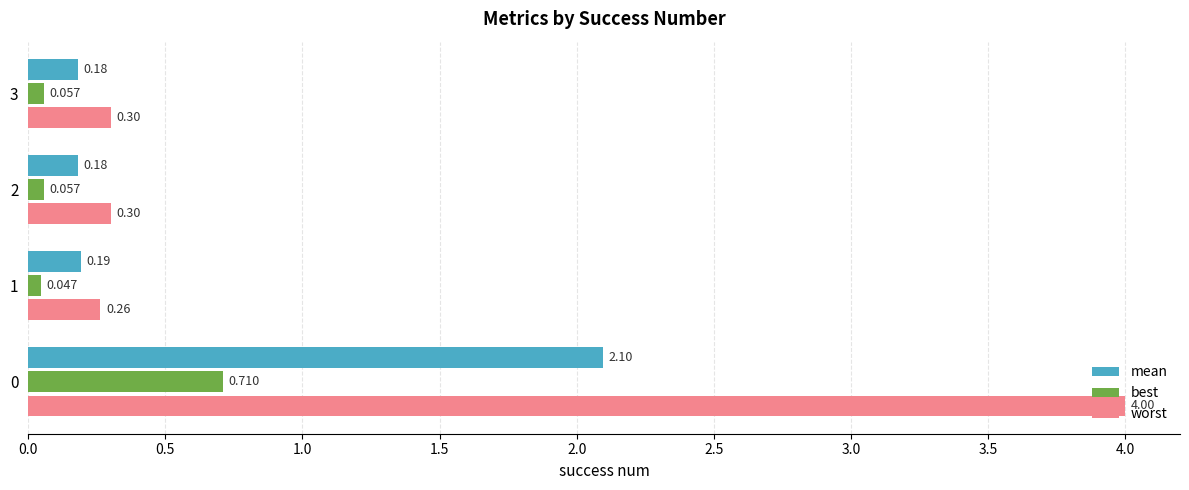

List the series in order of their peak value, lowest first.

best, mean, worst